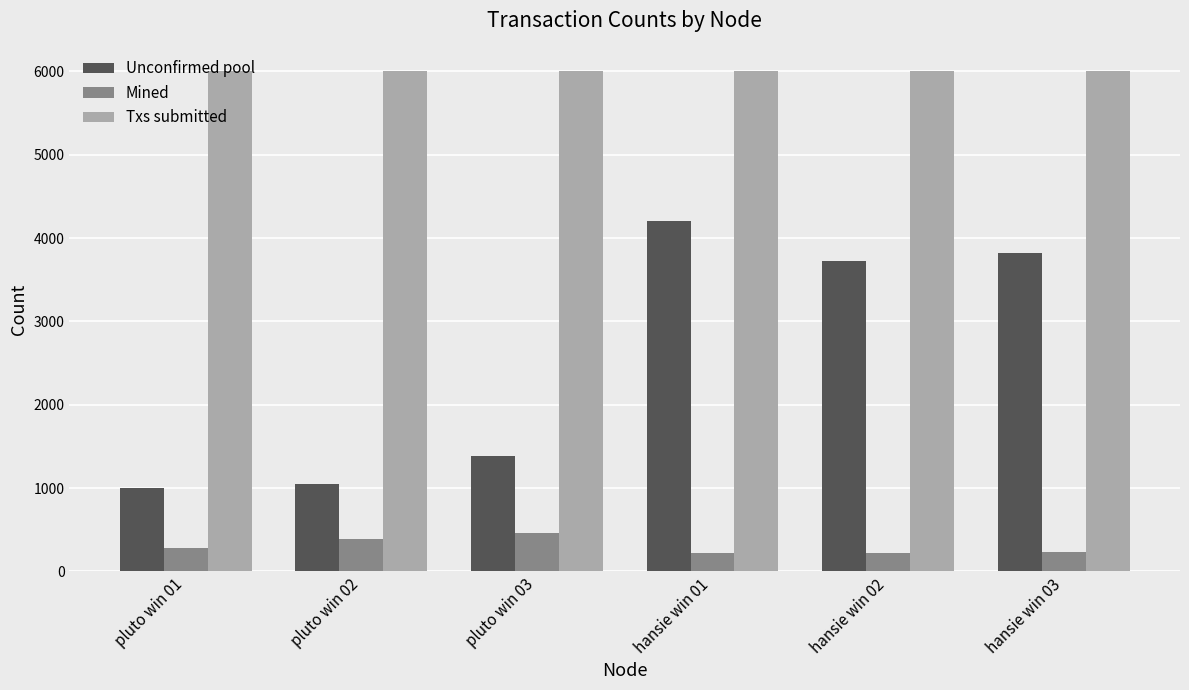

What is the average value of the Mined series?

301